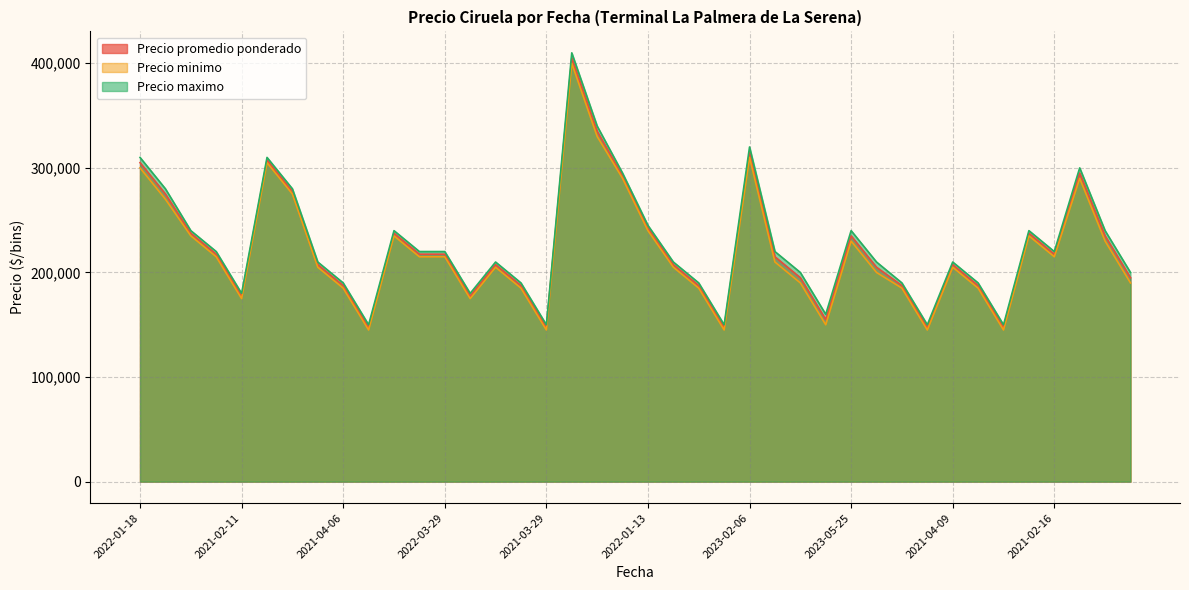

Which series has the largest range (max minus min)?

Precio maximo